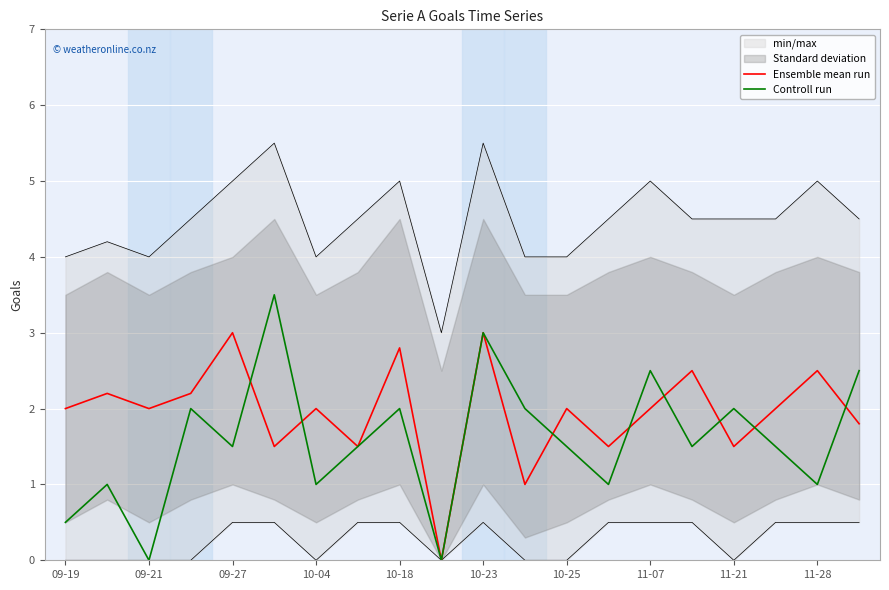

Reading left to right, extract all data points from this chart.

Ensemble mean run: 2.0	2.2	2.0	2.2	3.0	1.5	2.0	1.5	2.8	0.0	3.0	1.0	2.0	1.5	2.0	2.5	1.5	2.0	2.5	1.8
Controll run: 0.5	1.0	0.0	2.0	1.5	3.5	1.0	1.5	2.0	0.0	3.0	2.0	1.5	1.0	2.5	1.5	2.0	1.5	1.0	2.5